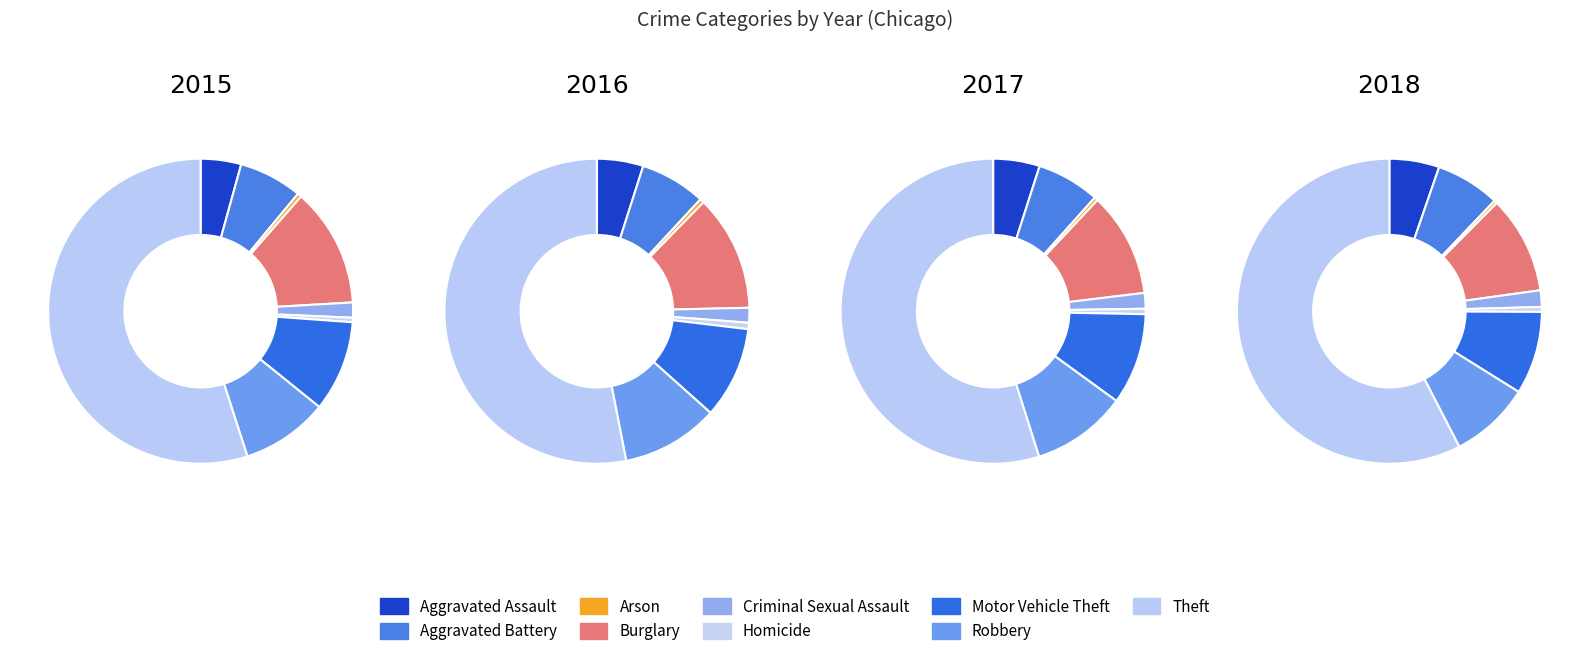

To the nearest percent, what percentage of the pie is Aggravated Battery?

7%